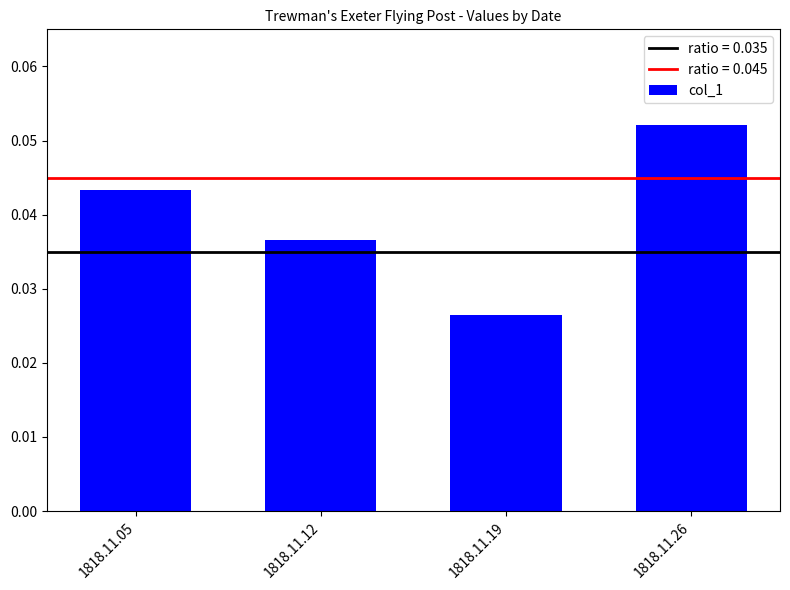

Rank the categories by value from lowest to highest.

1818.11.19, 1818.11.12, 1818.11.05, 1818.11.26